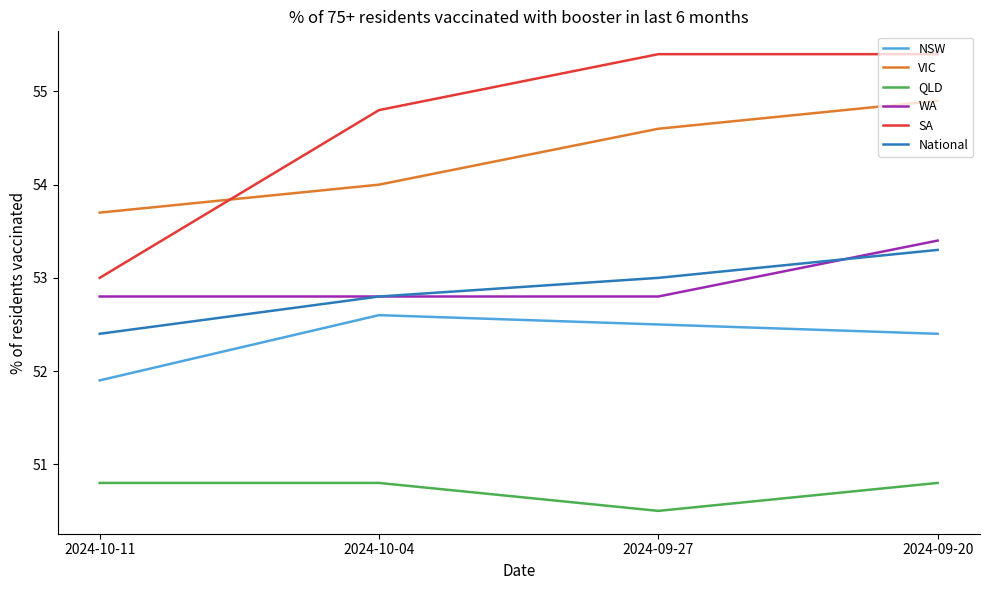

At which category is the sum across all series the highest?

2024-09-20